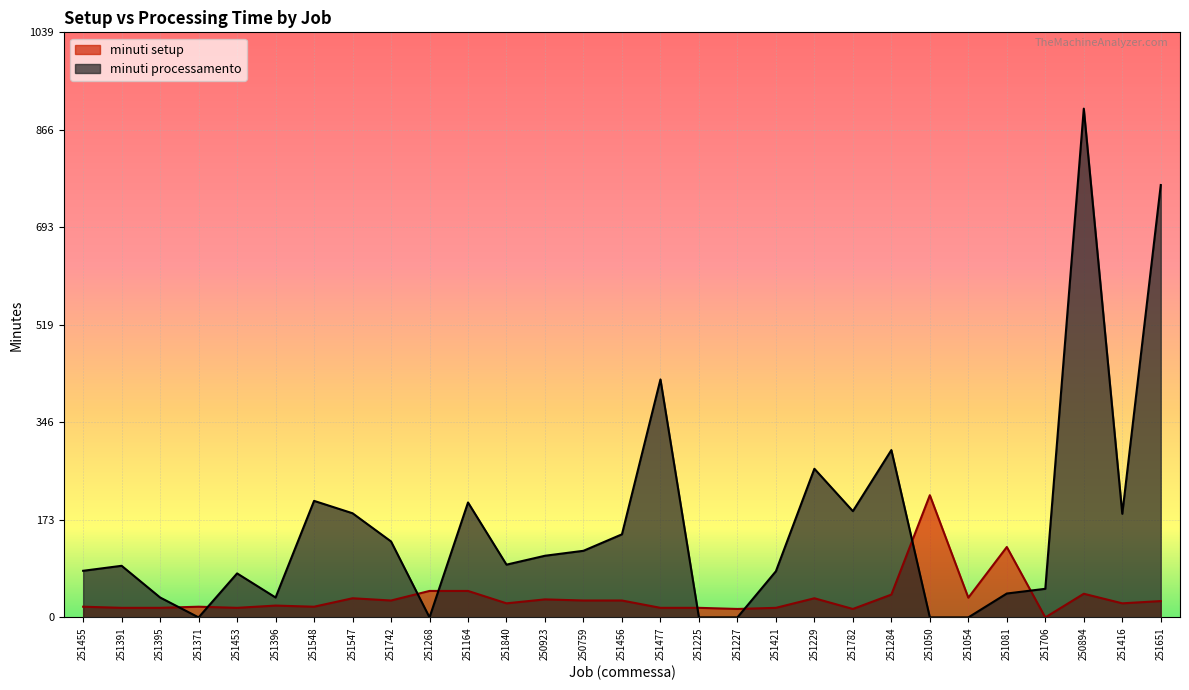

How many intersections are there between minuti processamento and minuti setup?

8